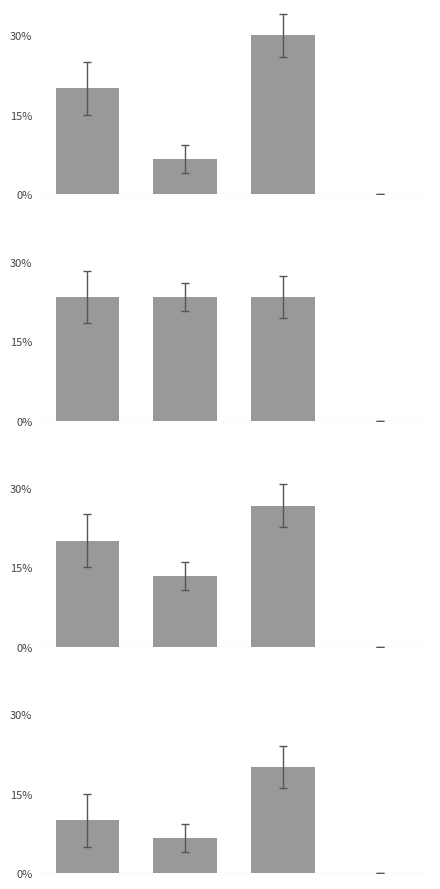

What is the average value of the Group-4 series?

9.2